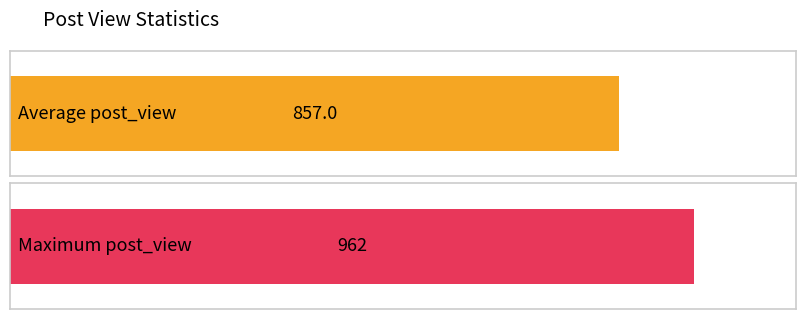

The chart shows a value of 478 at 12:50. True or false?

False